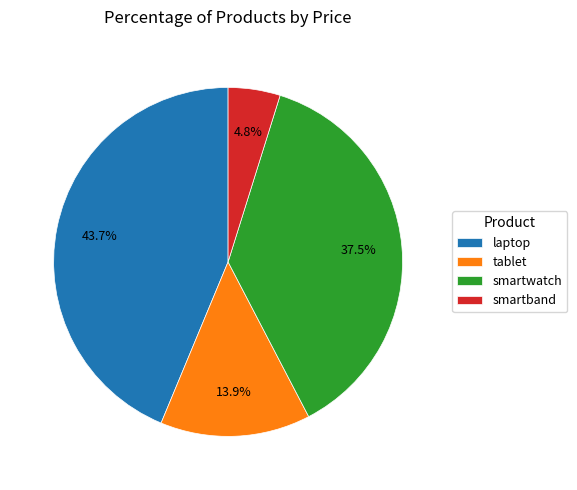

How many slices are in this pie chart?

4